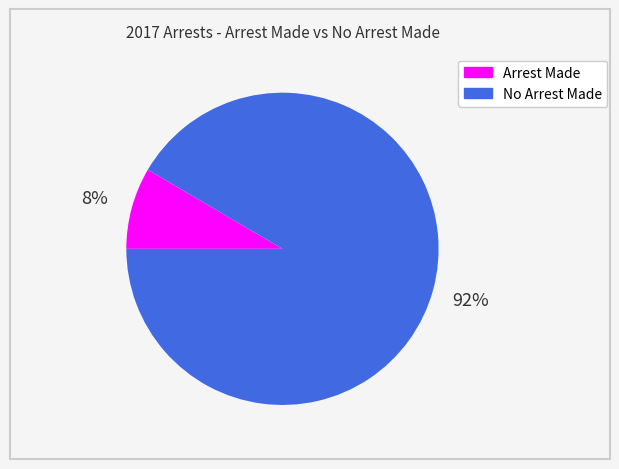

To the nearest percent, what portion does No Arrest Made represent?

92%